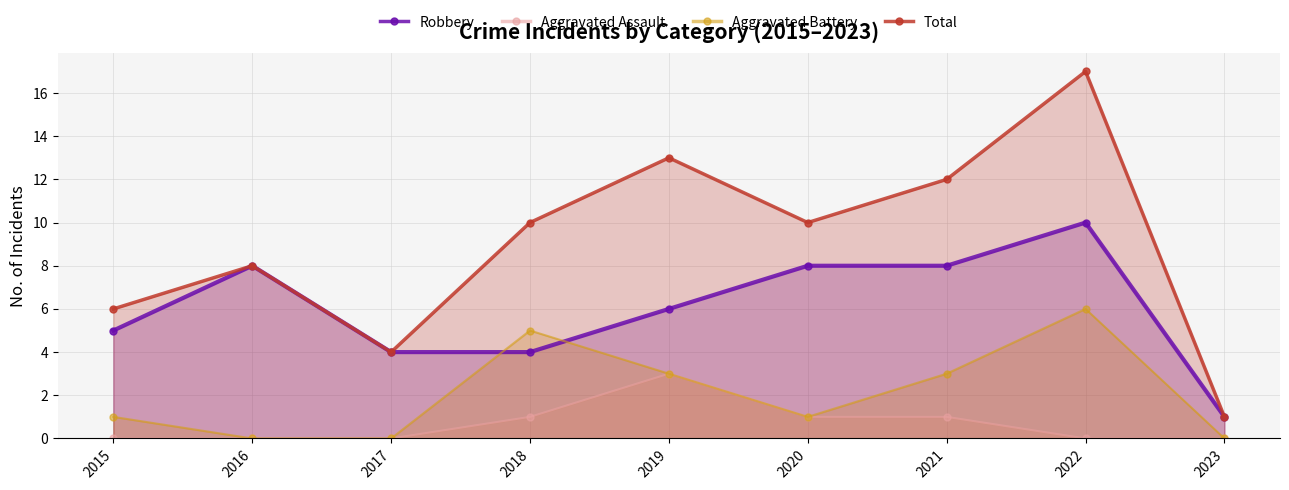

Where is the first local minimum for Total?

2017